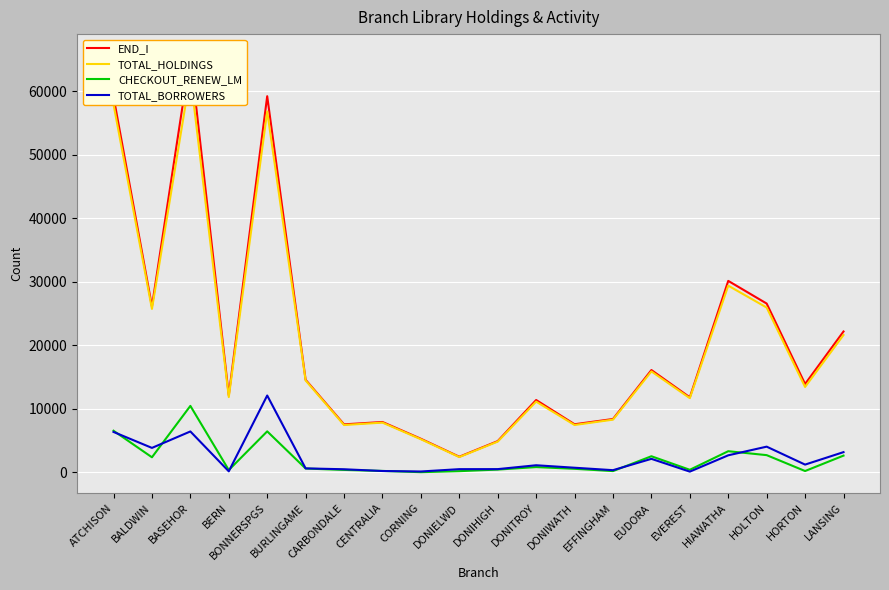

How many lines are shown in the chart?

4